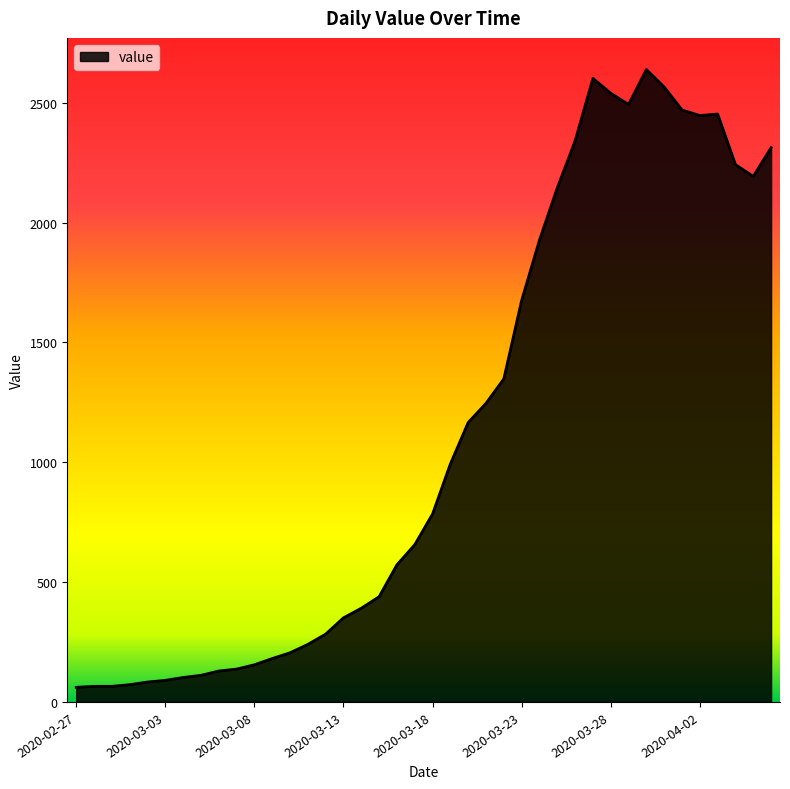

What is the smallest value displayed?

61